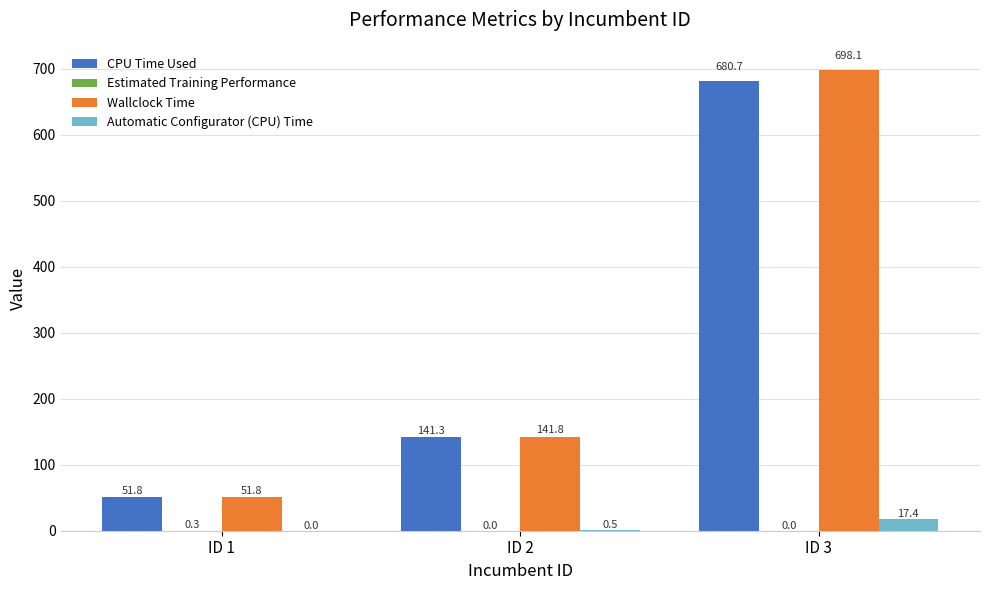

The Wallclock Time series shows 76.1 at ID 2. True or false?

False